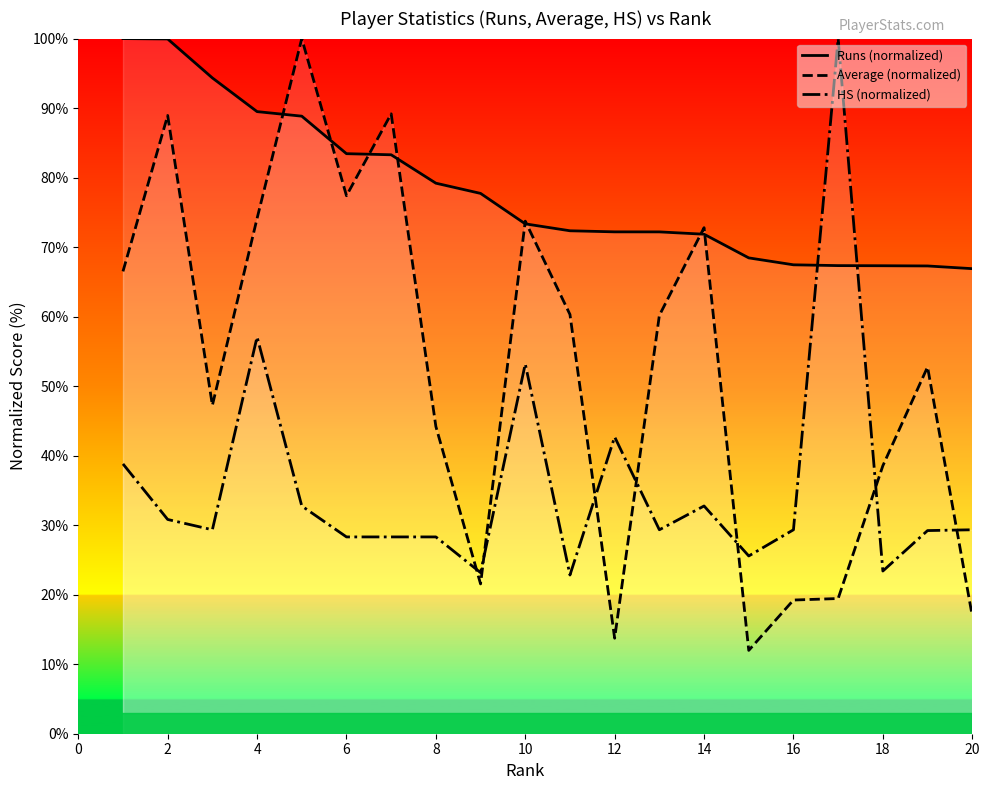

What is the approximate value of Runs (normalized) at 14?

71.9